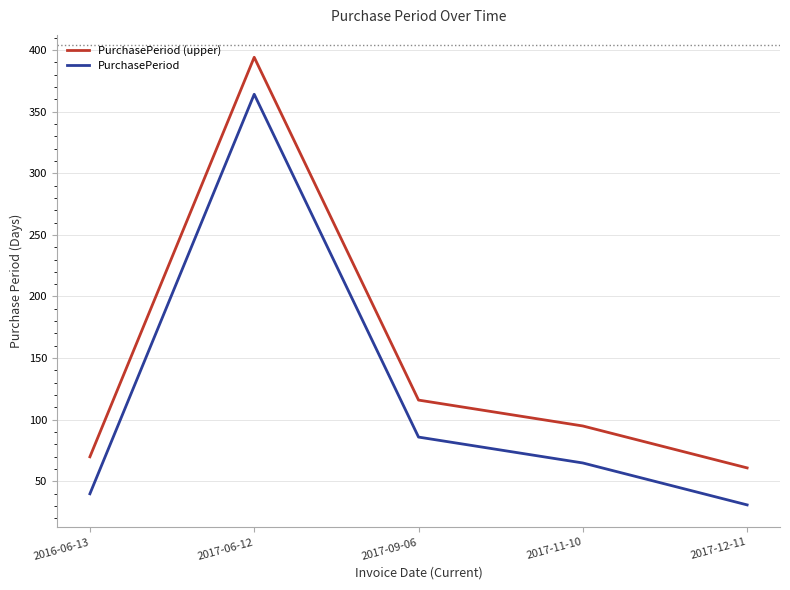

How many interior local peaks does the PurchasePeriod series have?

1